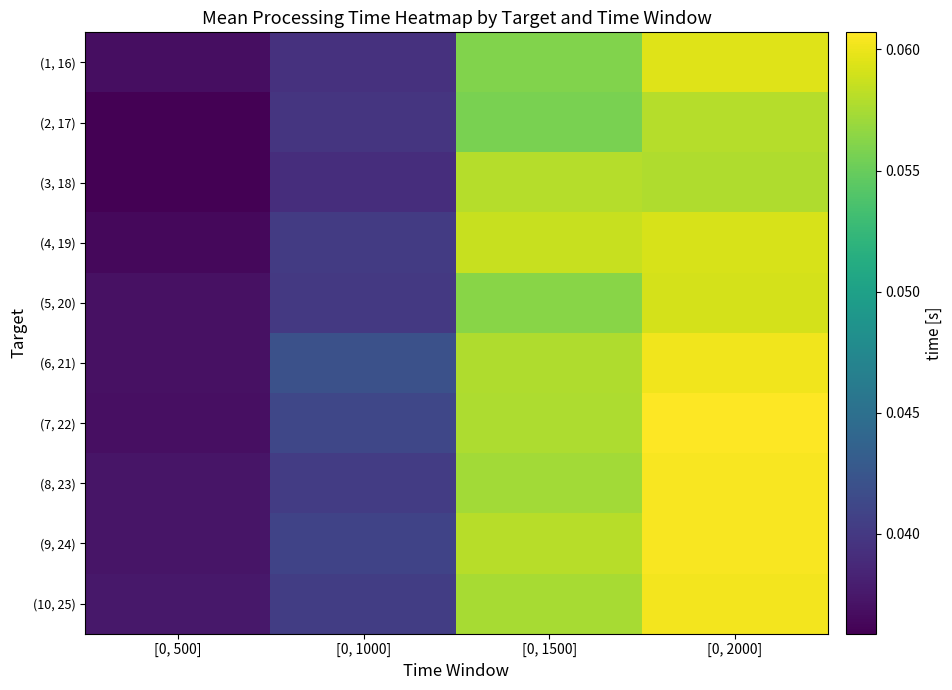

Reading left to right, extract all data points from this chart.

(1, 16): [0, 500]=0.0	[0, 1000]=0.0	[0, 1500]=0.1	[0, 2000]=0.1
(2, 17): [0, 500]=0.0	[0, 1000]=0.0	[0, 1500]=0.1	[0, 2000]=0.1
(3, 18): [0, 500]=0.0	[0, 1000]=0.0	[0, 1500]=0.1	[0, 2000]=0.1
(4, 19): [0, 500]=0.0	[0, 1000]=0.0	[0, 1500]=0.1	[0, 2000]=0.1
(5, 20): [0, 500]=0.0	[0, 1000]=0.0	[0, 1500]=0.1	[0, 2000]=0.1
(6, 21): [0, 500]=0.0	[0, 1000]=0.0	[0, 1500]=0.1	[0, 2000]=0.1
(7, 22): [0, 500]=0.0	[0, 1000]=0.0	[0, 1500]=0.1	[0, 2000]=0.1
(8, 23): [0, 500]=0.0	[0, 1000]=0.0	[0, 1500]=0.1	[0, 2000]=0.1
(9, 24): [0, 500]=0.0	[0, 1000]=0.0	[0, 1500]=0.1	[0, 2000]=0.1
(10, 25): [0, 500]=0.0	[0, 1000]=0.0	[0, 1500]=0.1	[0, 2000]=0.1